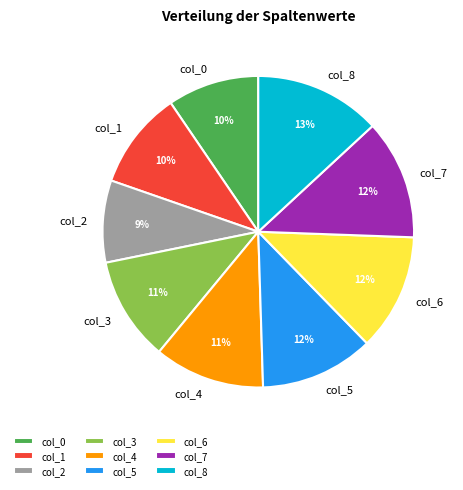

Which category has the smallest portion of the pie?

col_2